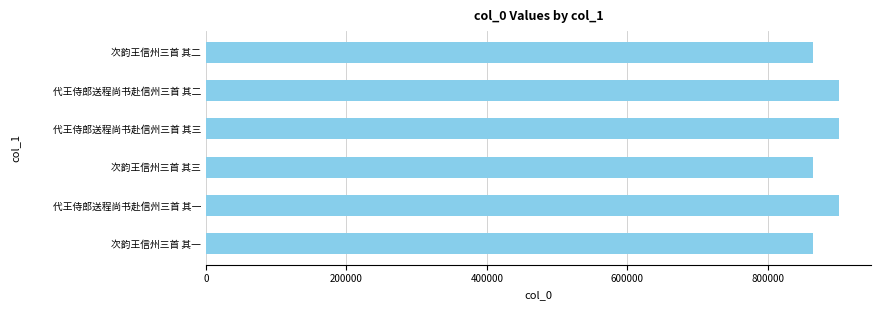

What is the ratio of the value at 次韵王信州三首 其一 to the value at 次韵王信州三首 其三?

1.0